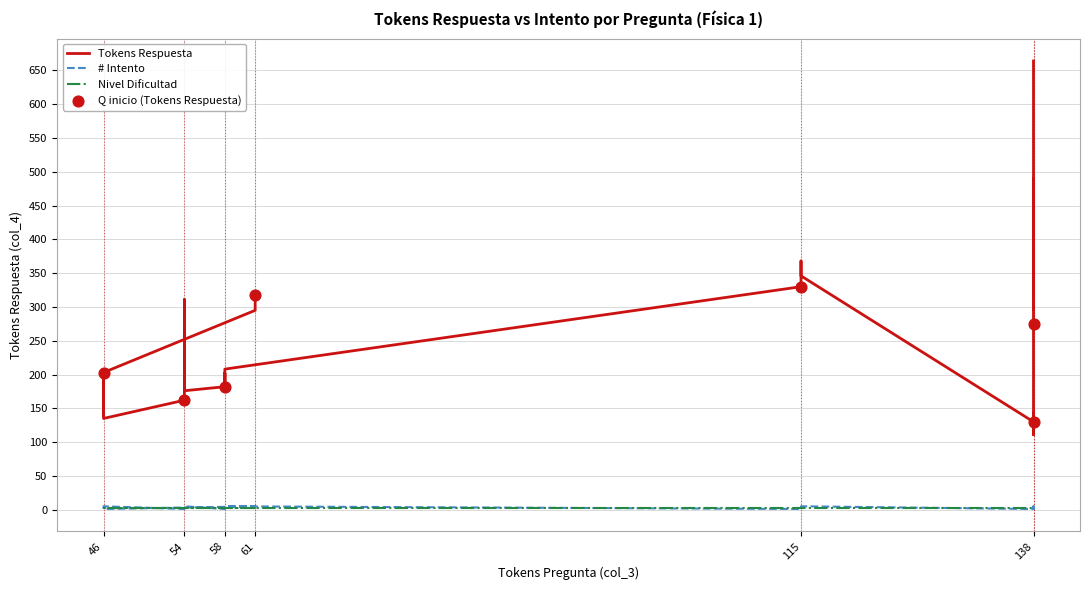

Is the value of Intento at 115 greater than the value of Tokens Respuesta at 54?

No